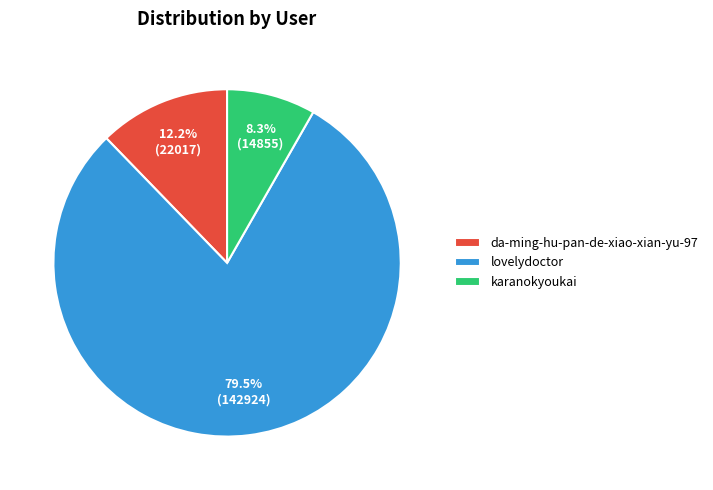

What is the ratio of the value at da-ming-hu-pan-de-xiao-xian-yu-97 to the value at lovelydoctor?

0.2